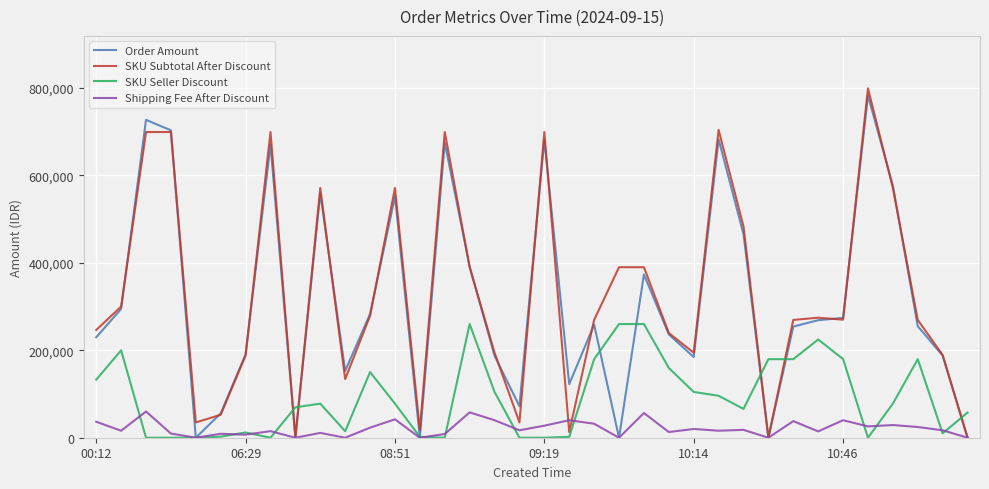

At how many categories does at least one series exceed 660130?

7